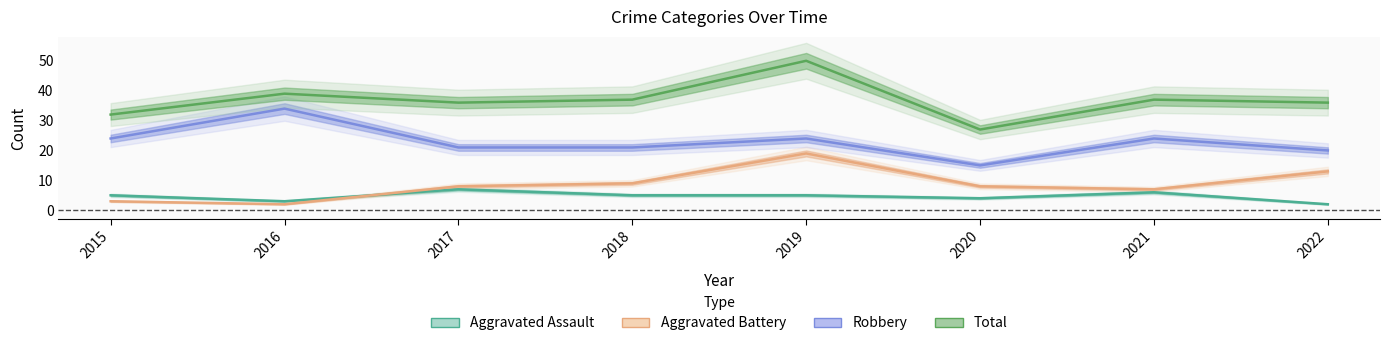

What are all the series names shown in the legend?

Aggravated Assault, Aggravated Battery, Robbery, Total